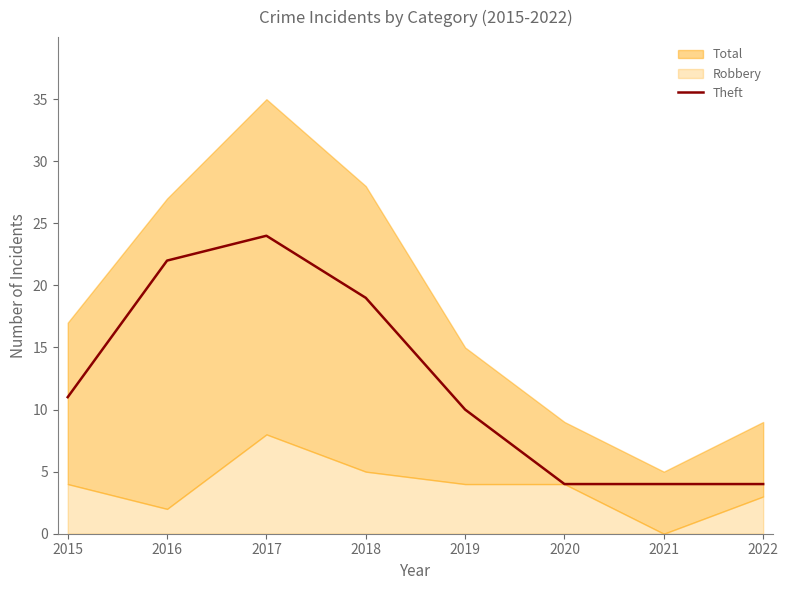

What is the approximate value at 2020?

4